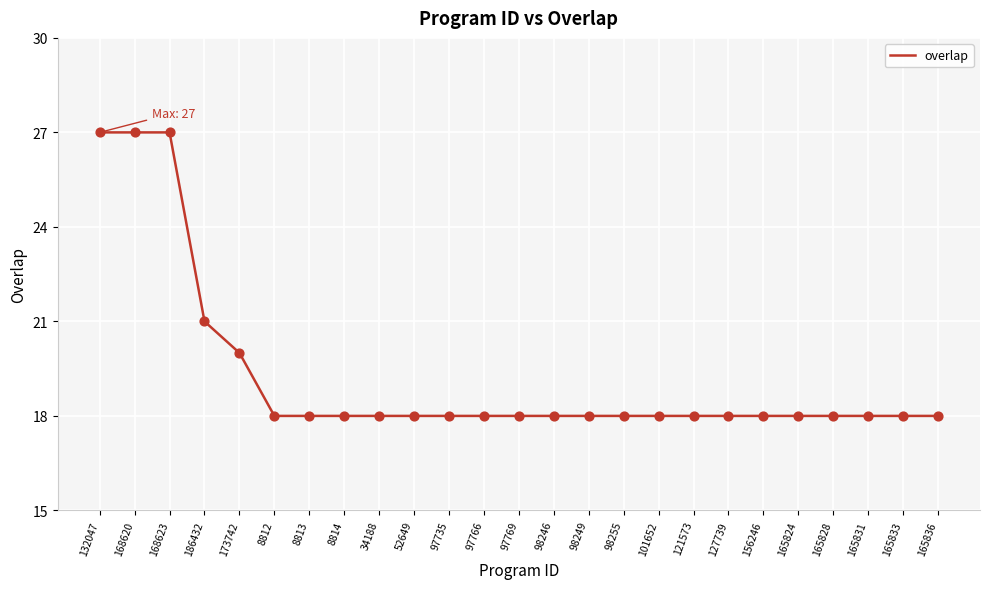

What is the ratio of the value at 165828 to the value at 8813?

1.0